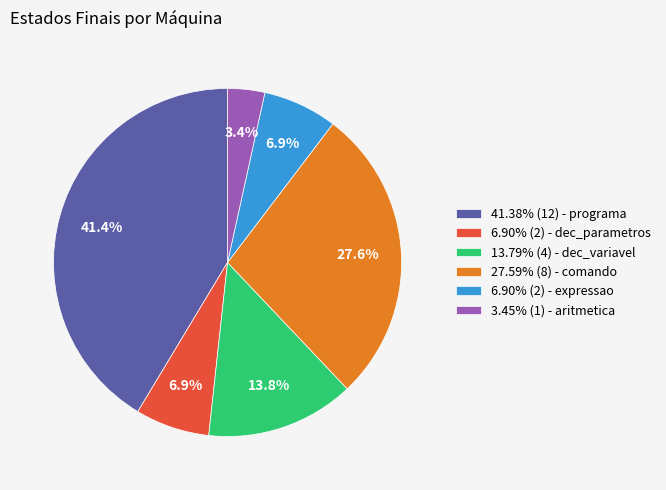

Is there a majority slice in this chart?

No